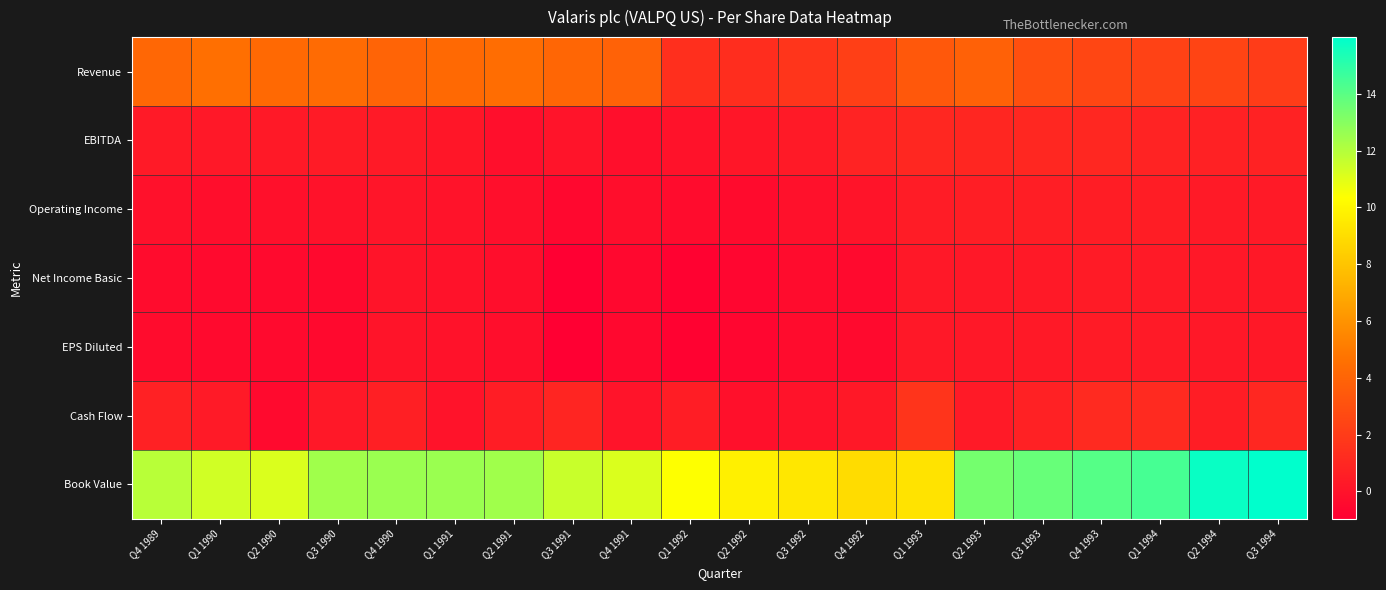

At which category does the chart reach its minimum across all series?

Q3 1991